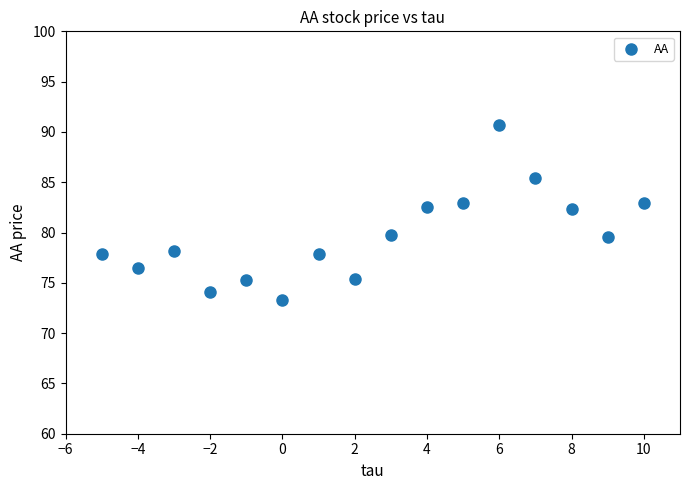

What is the range of X values (max minus min)?

15.0